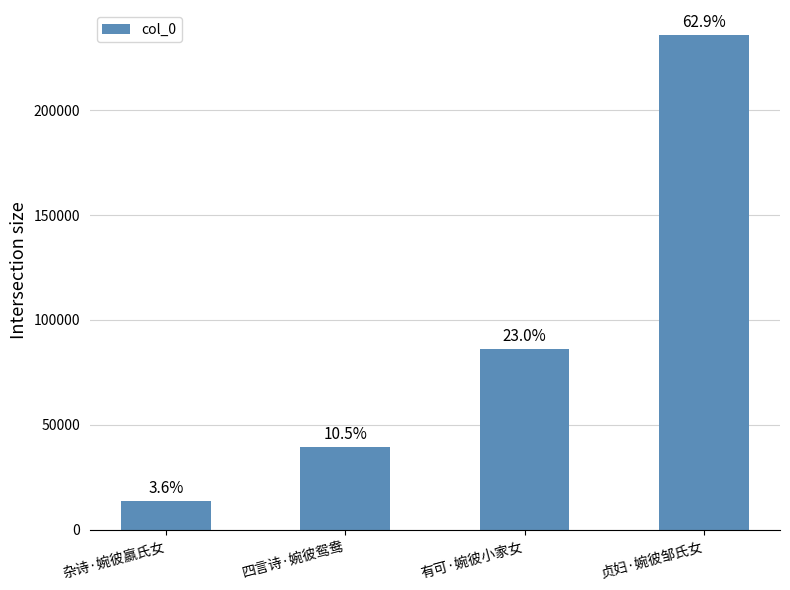

Are the bars horizontal?

No